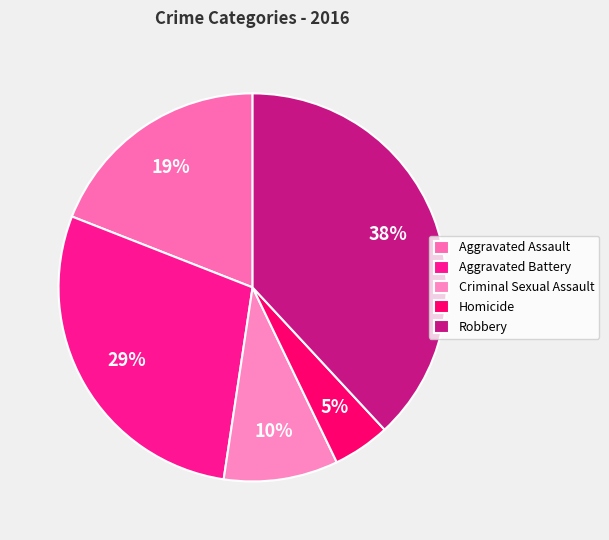

To the nearest percent, what portion does Aggravated Battery represent?

29%